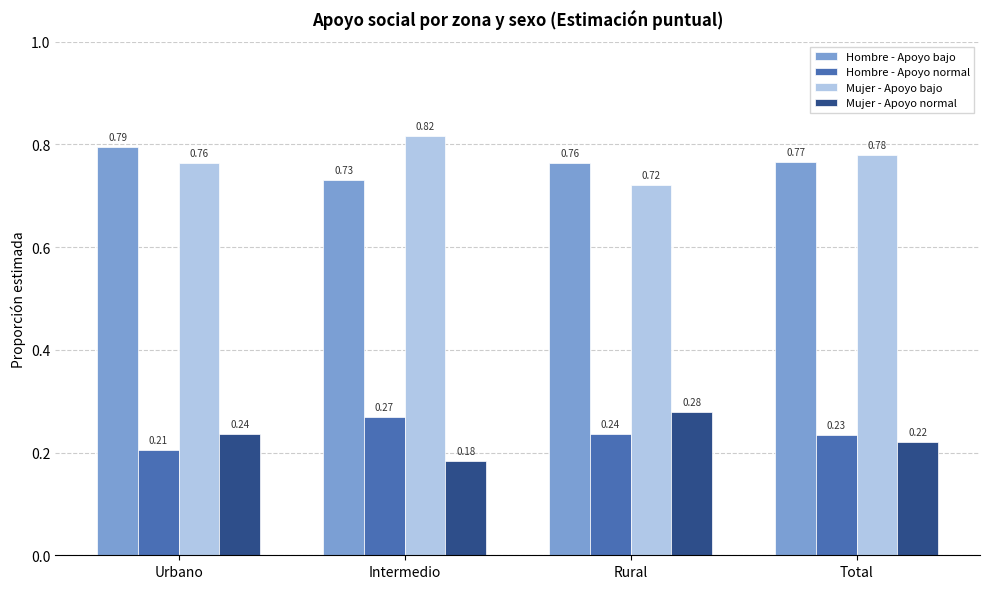

At which label is Mujer - Apoyo bajo closest to 0?

Rural